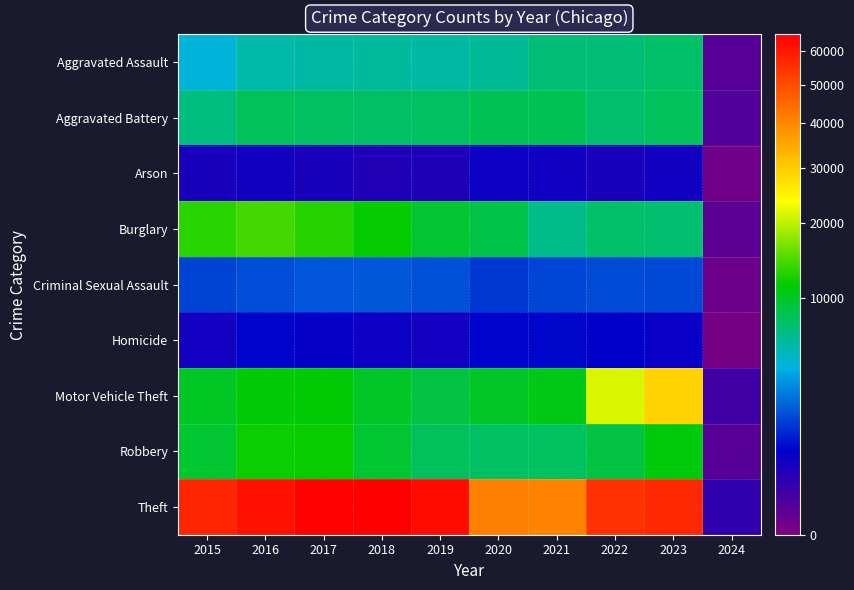

Which series changed the most between 2018 and 2019?

Theft